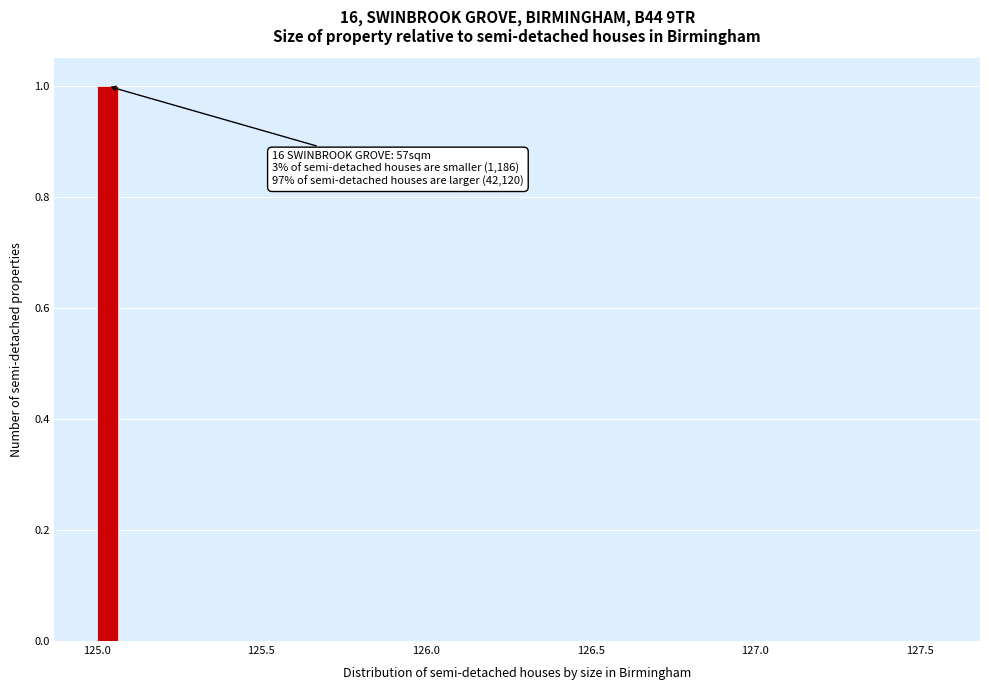

Around what value on the x-axis is the tallest bar? Give the approximate position of its centre, as read against the axis.

125.05